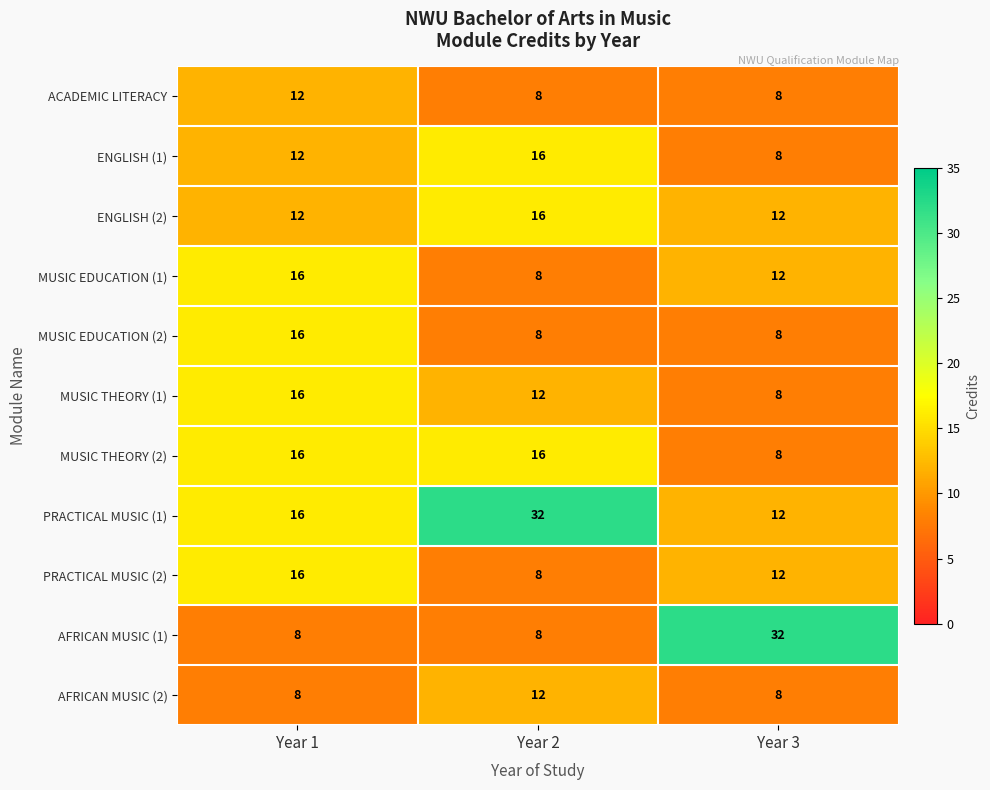

Read the AFRICAN MUSIC (2) value at Year 2.

12